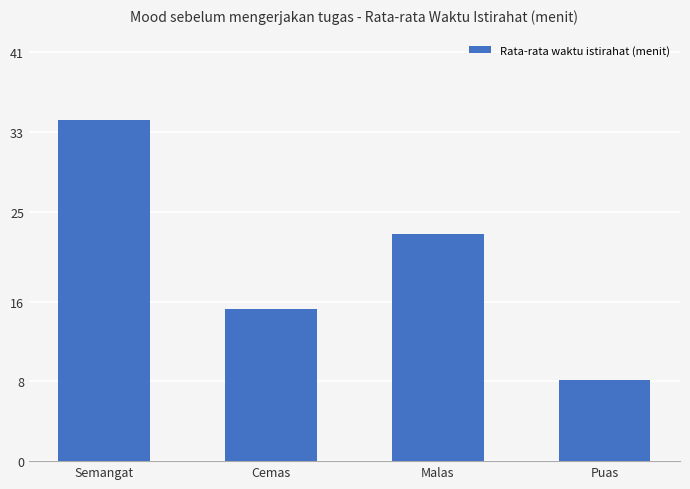

What is the label of the 1st bar from the left?

Semangat